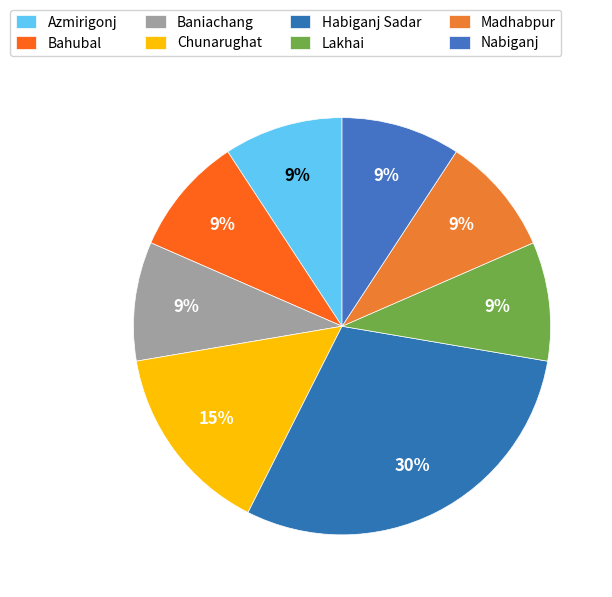

To the nearest percent, what portion does Nabiganj represent?

9%